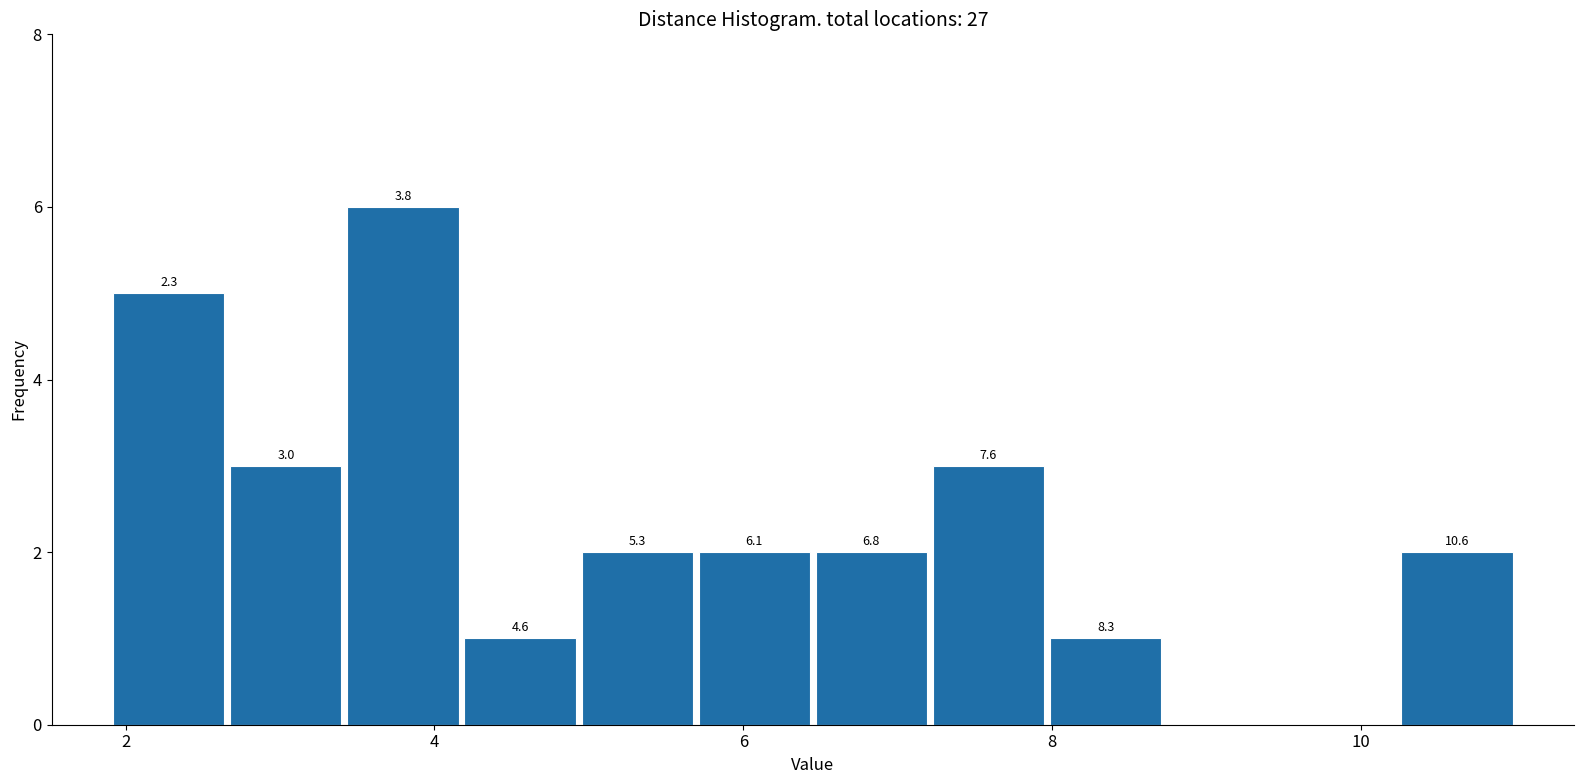

Around what value on the x-axis is the tallest bar? Give the approximate position of its centre, as read against the axis.

3.8